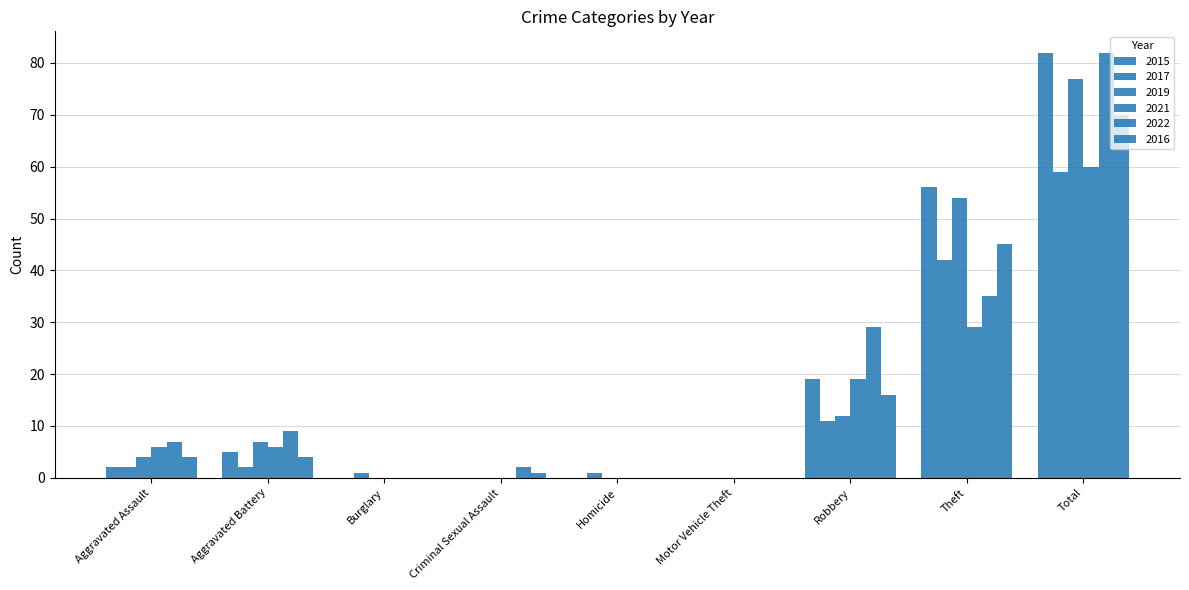

Are the bars grouped side by side (vs. stacked)?

Yes